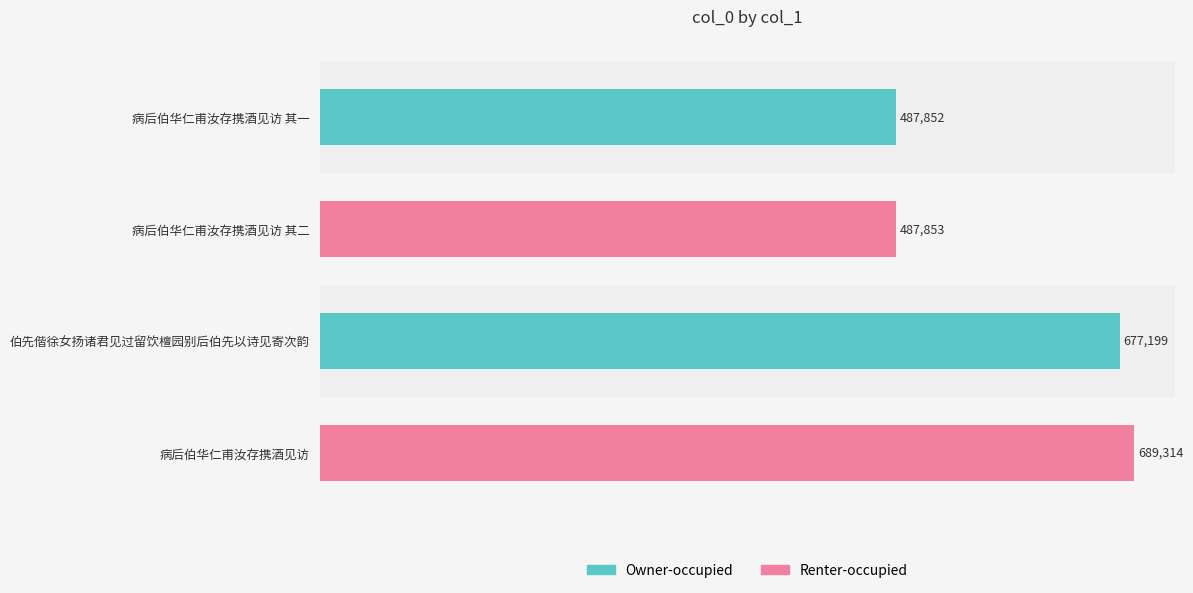

List the labels in order of value, smallest first.

病后伯华仁甫汝存携酒见访 其一, 病后伯华仁甫汝存携酒见访 其二, 伯先偕徐女扬诸君见过留饮檀园别后伯先以诗见寄次韵, 病后伯华仁甫汝存携酒见访